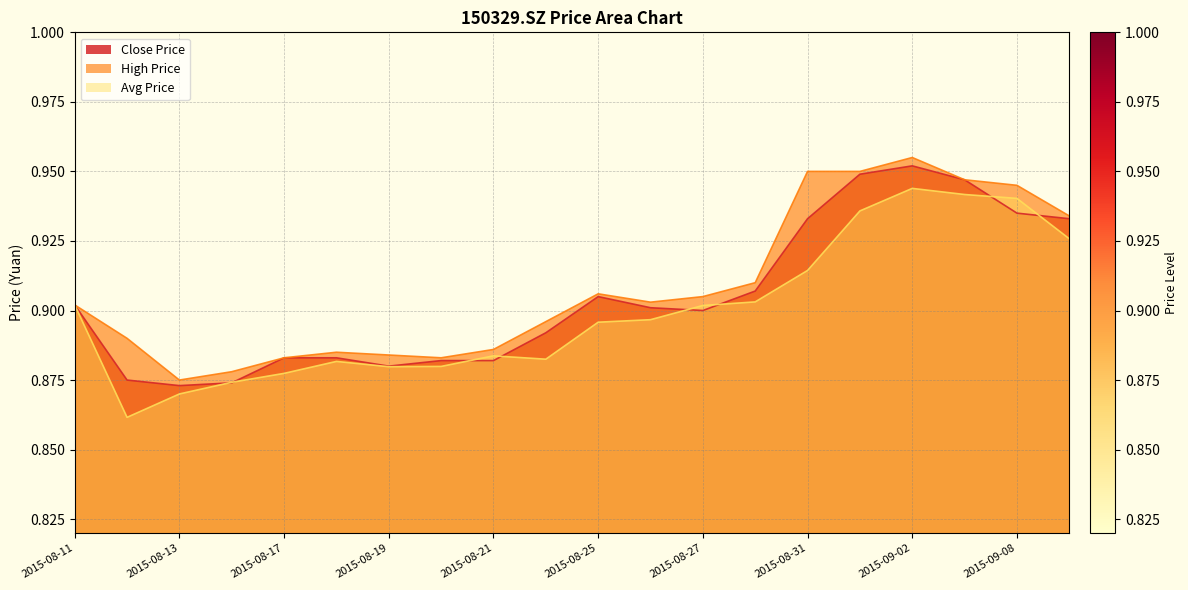

Where is Close Price nearest to the value 0?

2015-08-13